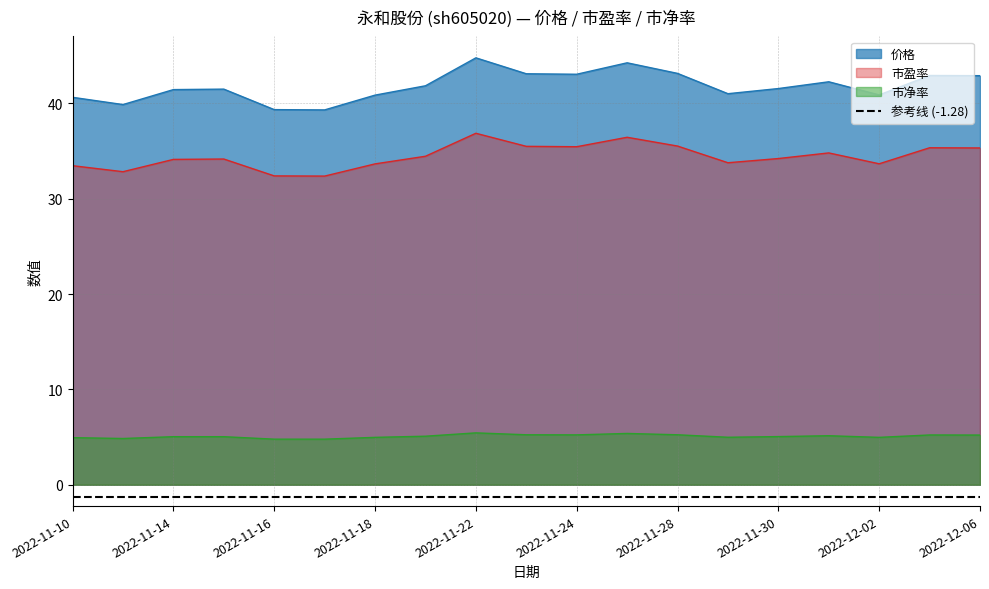

At which category does 市盈率 reach its first local valley?

2022-11-11